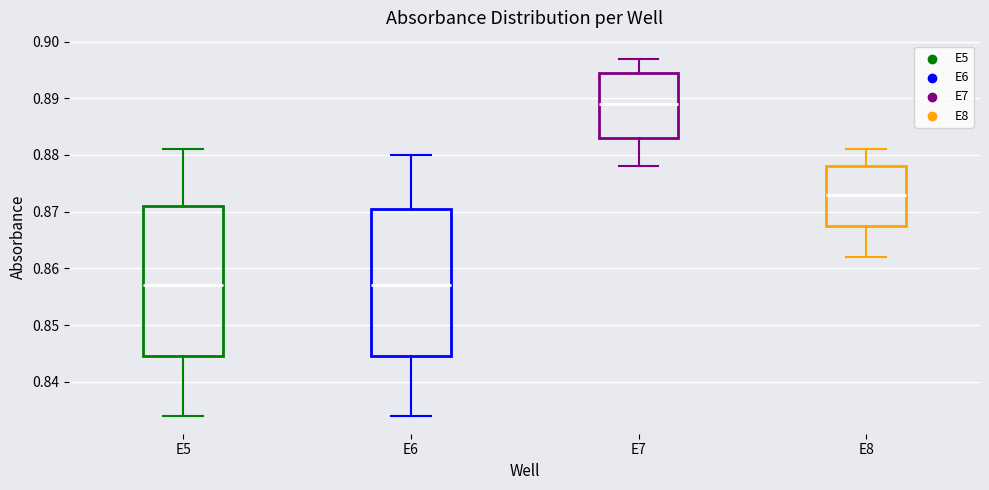

Reading left to right, transcribe this box plot: for each box, give where its median line is, the range the box spans, and where its two whiskers end, as read against the y-axis. The values are not printed on the chart, so give them approximately, as read against the axis.

E5: median 0.857, box 0.845 to 0.871, whiskers 0.834 to 0.881
E6: median 0.857, box 0.845 to 0.871, whiskers 0.834 to 0.880
E7: median 0.889, box 0.883 to 0.895, whiskers 0.878 to 0.897
E8: median 0.873, box 0.868 to 0.878, whiskers 0.862 to 0.881